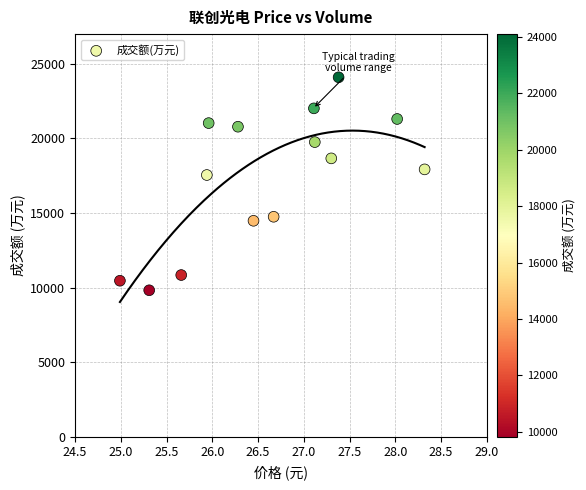

What is the range of Y values (max minus min)?

14282